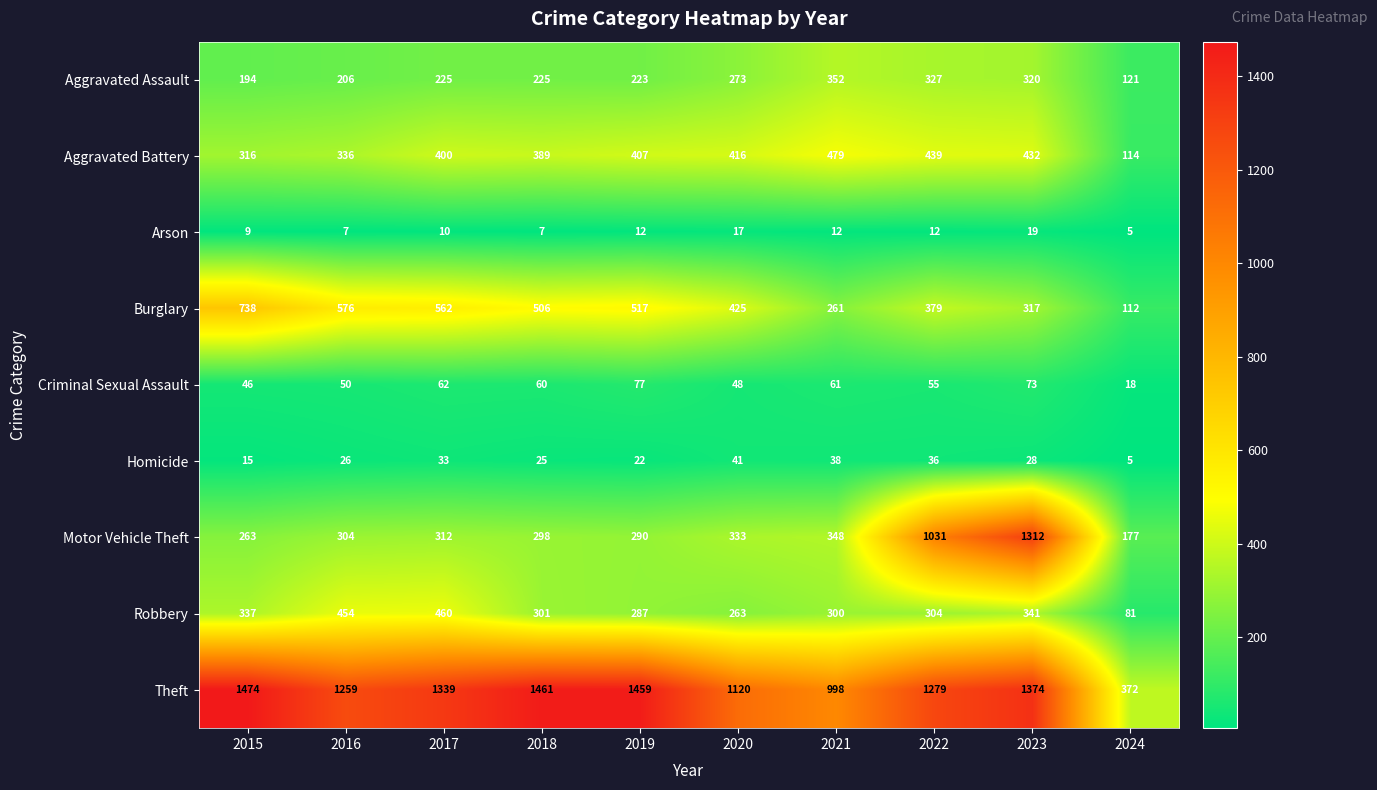

The value of Criminal Sexual Assault at 2016 is 28. True or false?

False